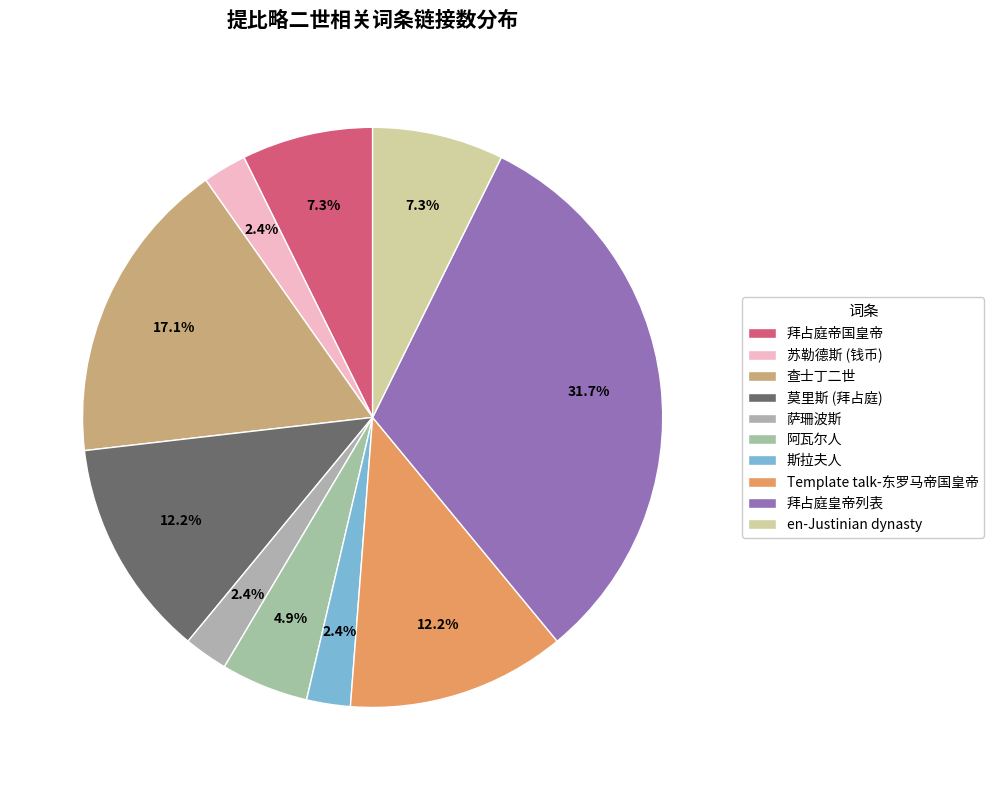

Count the number of slices in the pie.

10